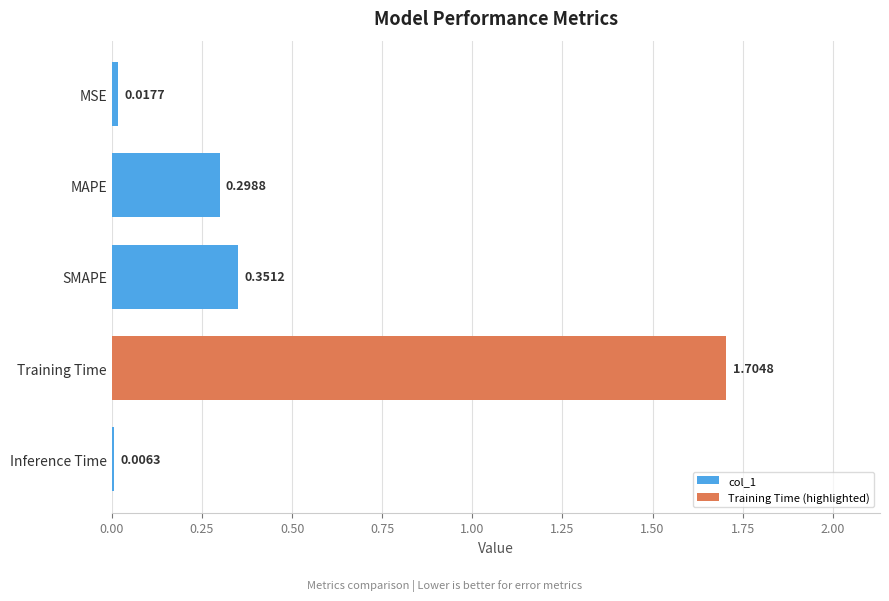

Which category has the highest value in the col_1 series?

SMAPE